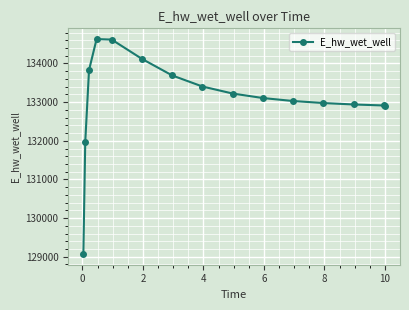

What is the minimum value shown in the chart?

129071.4